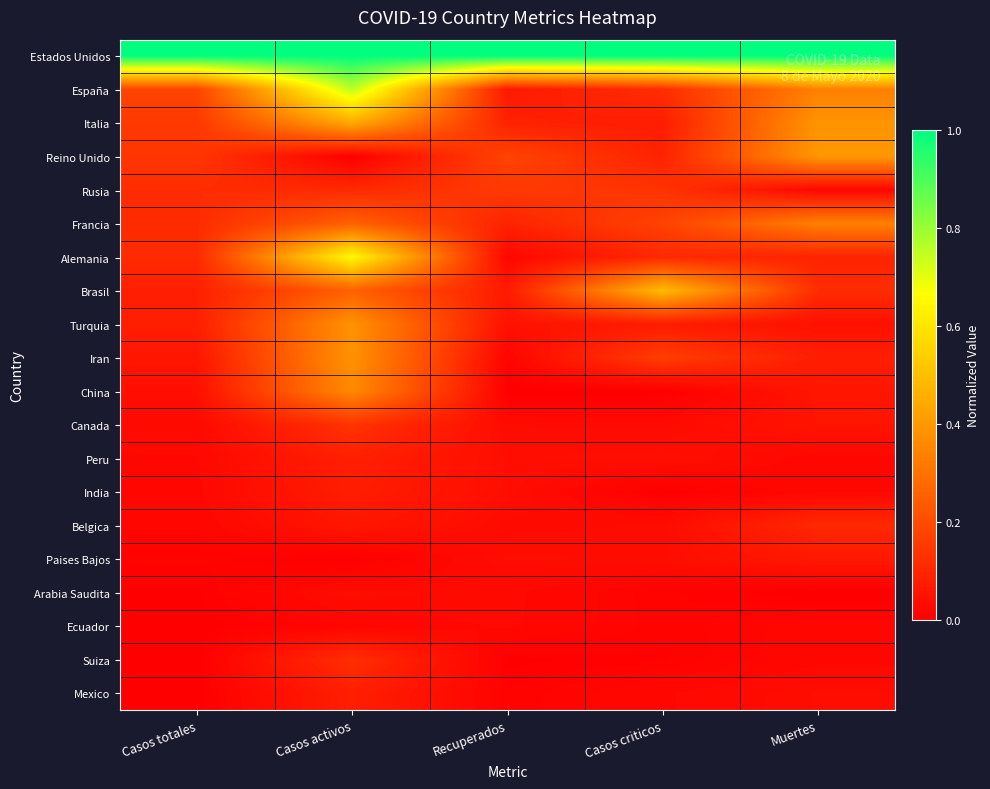

Reading left to right, list all the values displayed in this chart.

Estados Unidos: Casos totales=1.0	Casos activos=1.0	Recuperados=1.0	Casos criticos=1.0	Muertes=1.0
España: Casos totales=0.2	Casos activos=0.8	Recuperados=0.1	Casos criticos=0.1	Muertes=0.3
Italia: Casos totales=0.1	Casos activos=0.4	Recuperados=0.1	Casos criticos=0.1	Muertes=0.4
Reino Unido: Casos totales=0.1	Casos activos=0.0	Recuperados=0.2	Casos criticos=0.1	Muertes=0.4
Rusia: Casos totales=0.1	Casos activos=0.1	Recuperados=0.2	Casos criticos=0.1	Muertes=0.0
Francia: Casos totales=0.1	Casos activos=0.3	Recuperados=0.1	Casos criticos=0.2	Muertes=0.3
Alemania: Casos totales=0.1	Casos activos=0.7	Recuperados=0.0	Casos criticos=0.1	Muertes=0.1
Brasil: Casos totales=0.1	Casos activos=0.3	Recuperados=0.1	Casos criticos=0.5	Muertes=0.1
Turquia: Casos totales=0.1	Casos activos=0.4	Recuperados=0.0	Casos criticos=0.1	Muertes=0.0
Iran: Casos totales=0.1	Casos activos=0.4	Recuperados=0.0	Casos criticos=0.2	Muertes=0.1
China: Casos totales=0.0	Casos activos=0.4	Recuperados=0.0	Casos criticos=0.0	Muertes=0.1
Canada: Casos totales=0.0	Casos activos=0.1	Recuperados=0.0	Casos criticos=0.0	Muertes=0.1
Peru: Casos totales=0.0	Casos activos=0.1	Recuperados=0.0	Casos criticos=0.0	Muertes=0.0
India: Casos totales=0.0	Casos activos=0.1	Recuperados=0.0	Casos criticos=0.0	Muertes=0.0
Belgica: Casos totales=0.0	Casos activos=0.1	Recuperados=0.0	Casos criticos=0.0	Muertes=0.1
Paises Bajos: Casos totales=0.0	Casos activos=0.0	Recuperados=0.0	Casos criticos=0.0	Muertes=0.1
Arabia Saudita: Casos totales=0.0	Casos activos=0.0	Recuperados=0.0	Casos criticos=0.0	Muertes=0.0
Ecuador: Casos totales=0.0	Casos activos=0.0	Recuperados=0.0	Casos criticos=0.0	Muertes=0.0
Suiza: Casos totales=0.0	Casos activos=0.1	Recuperados=0.0	Casos criticos=0.0	Muertes=0.0
Mexico: Casos totales=0.0	Casos activos=0.1	Recuperados=0.0	Casos criticos=0.0	Muertes=0.0